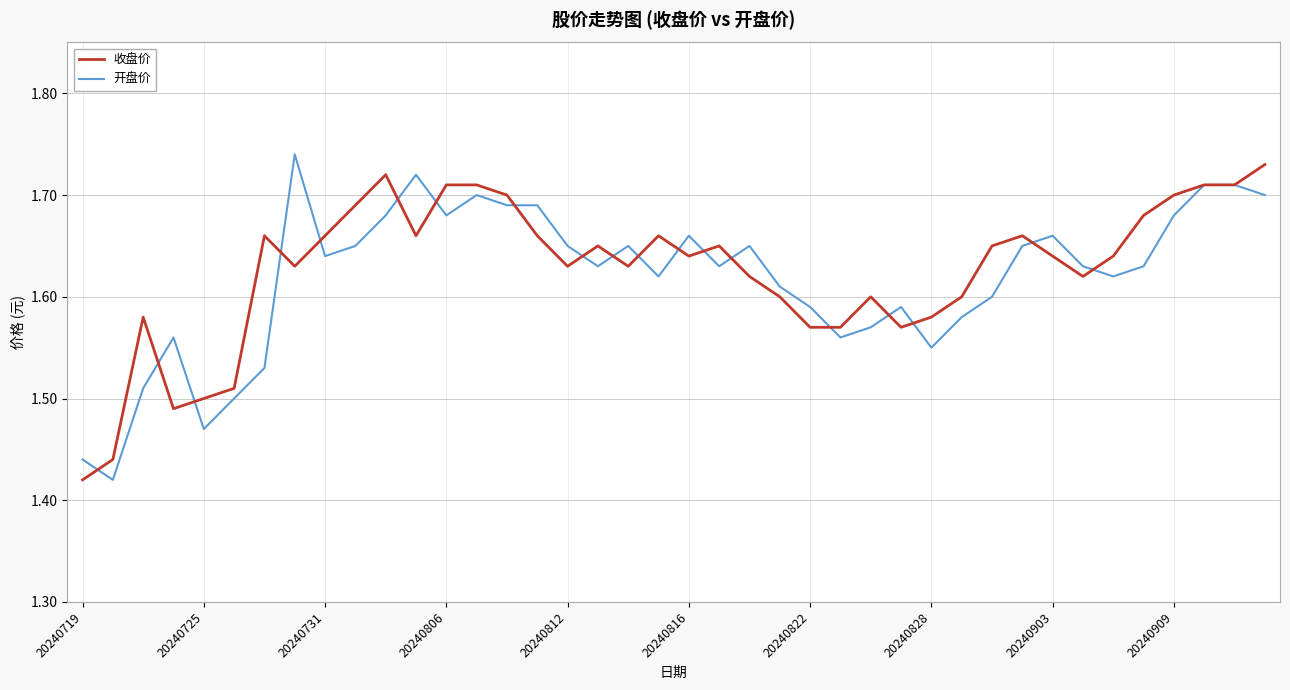

Which series has the widest spread of values?

开盘价